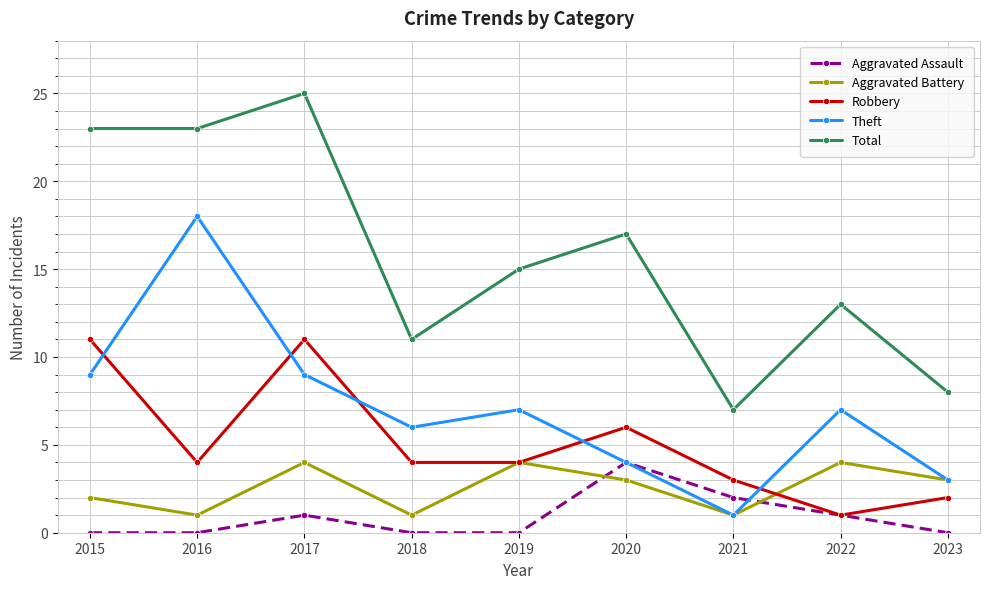

How many intersections are there between Aggravated Assault and Aggravated Battery?

2